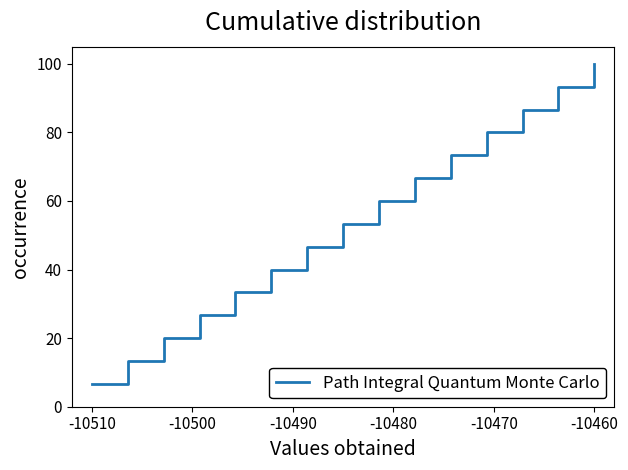

What is the minimum value shown in the chart?

6.7